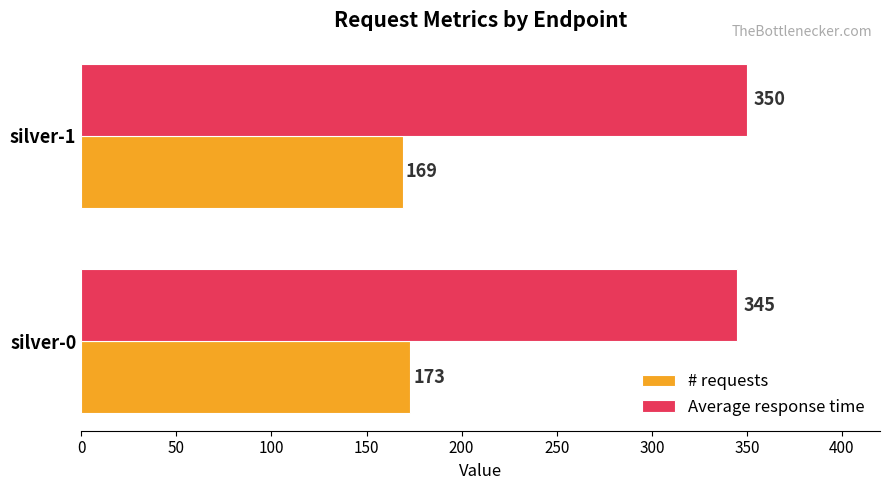

Rank the series by their maximum value, from highest to lowest.

Average response time, # requests